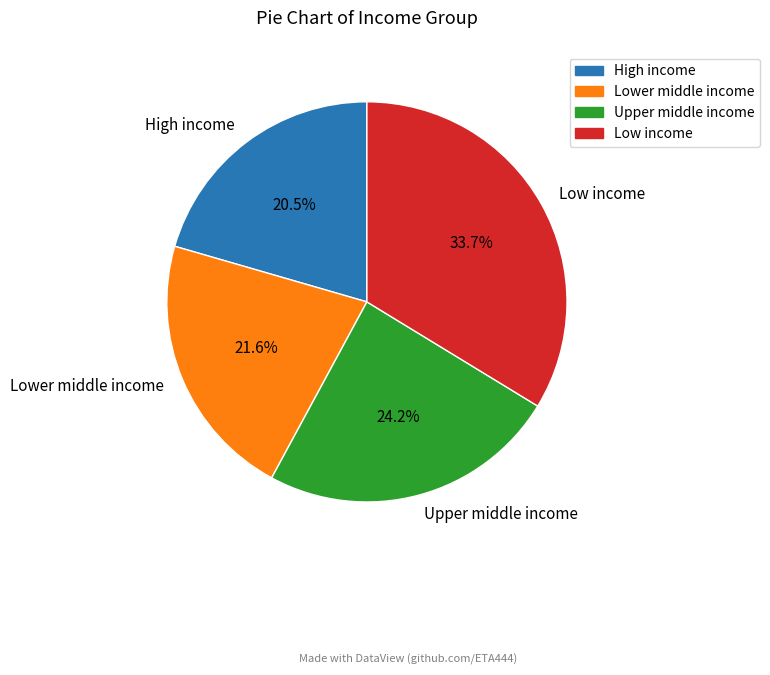

Combined, what portion of the pie is Low income and Upper middle income?

57.9%